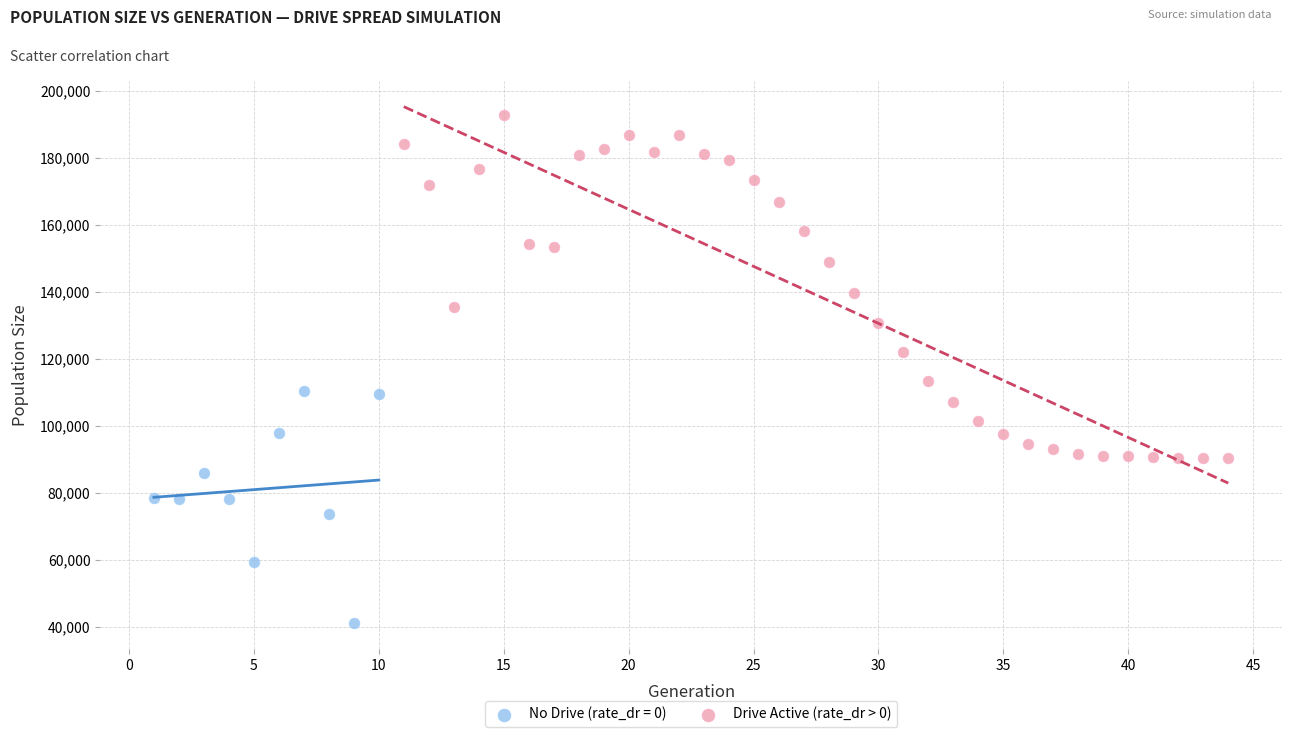

Which series contains the highest Y value?

Drive Active (rate_dr > 0)